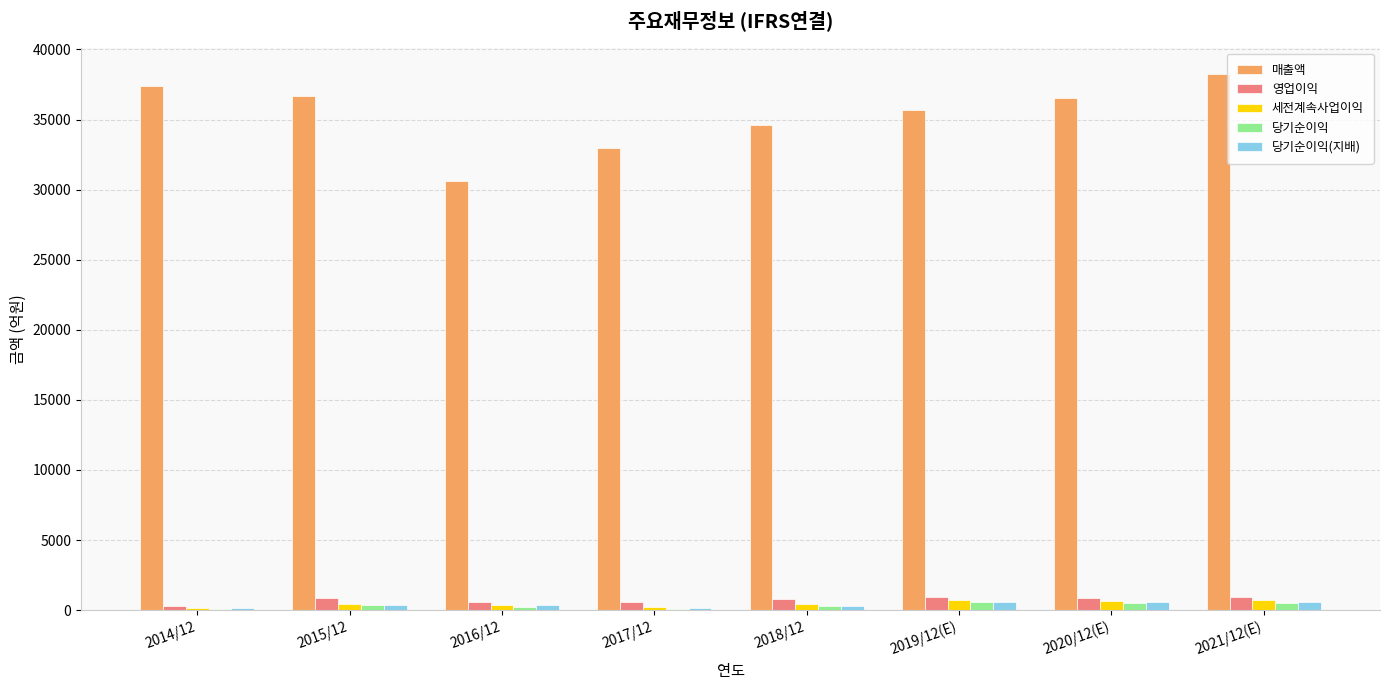

Which series has the largest total across all categories?

매출액